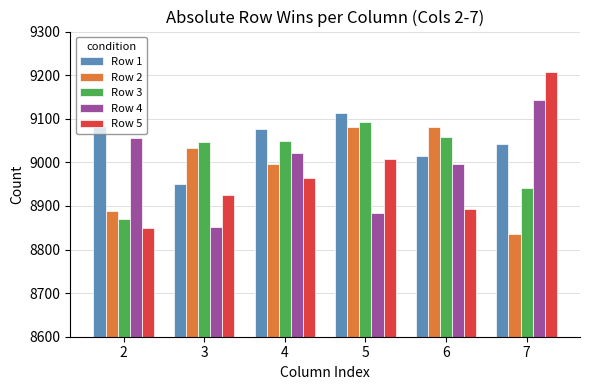

What is the spread (max minus min) of values at 5?

230